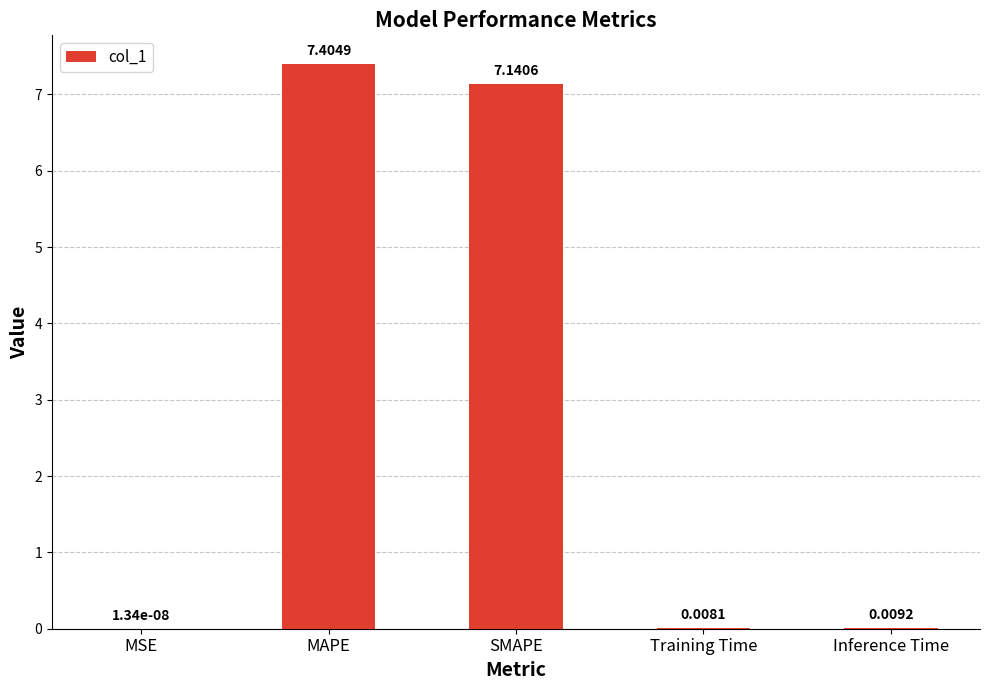

Which has a higher value, Inference Time or SMAPE?

SMAPE